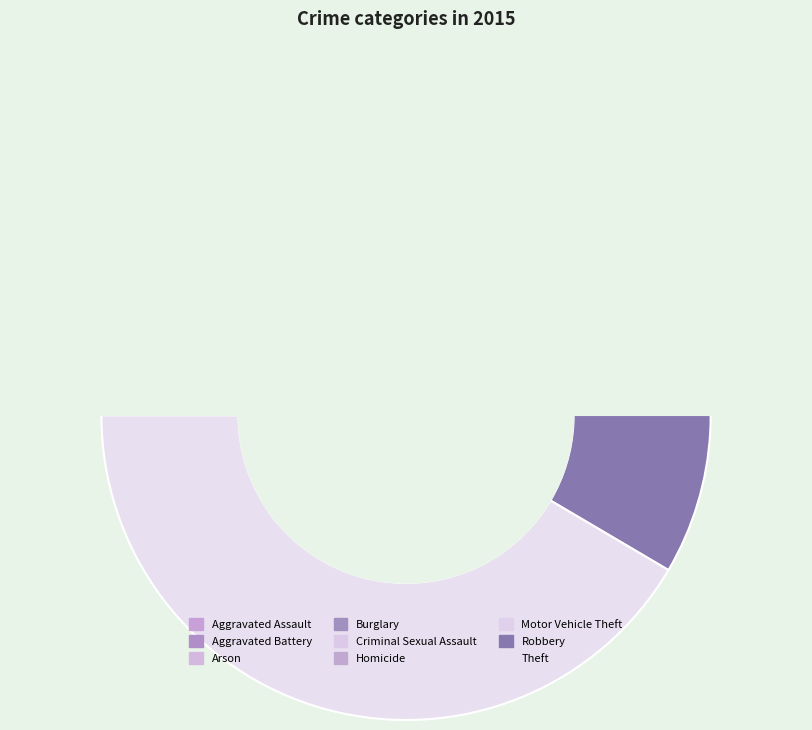

Count the number of slices in the pie.

9